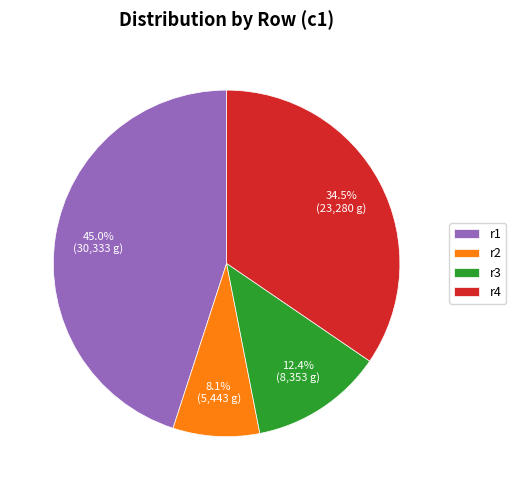

To the nearest percent, what is the difference between the r3 and r4 slice percentages?

22%